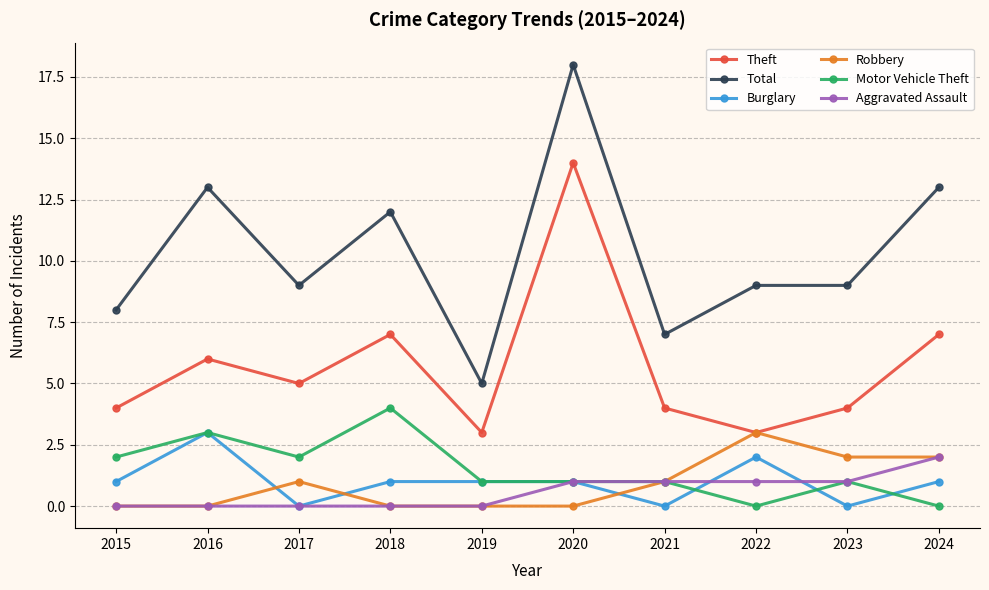

Count the number of categories in the chart.

10